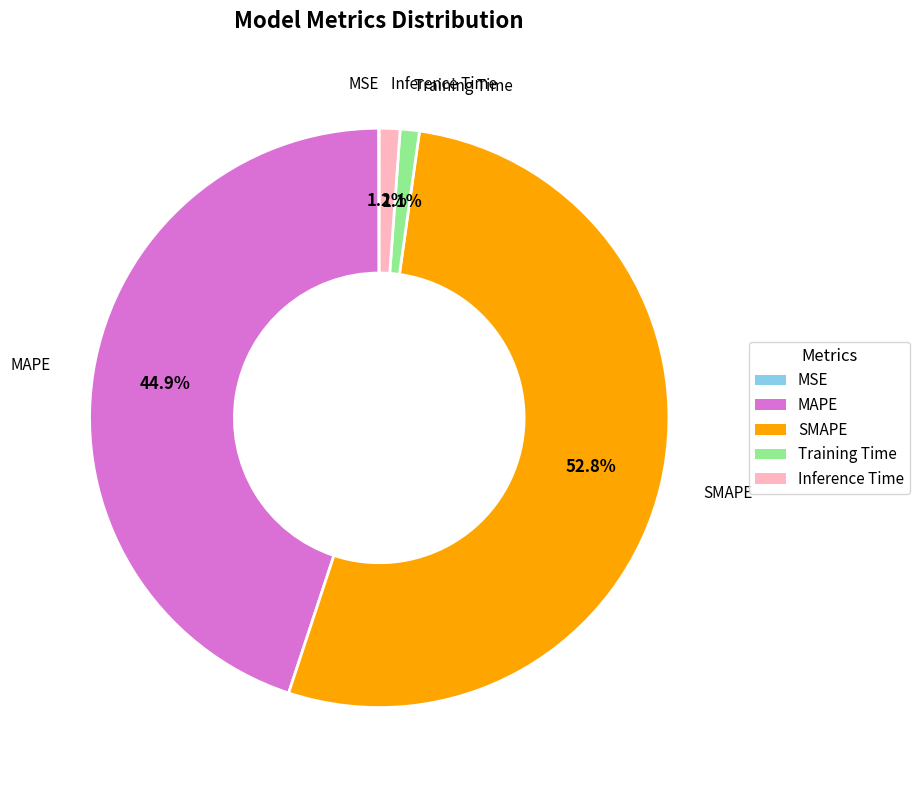

Is there a majority slice in this chart?

Yes